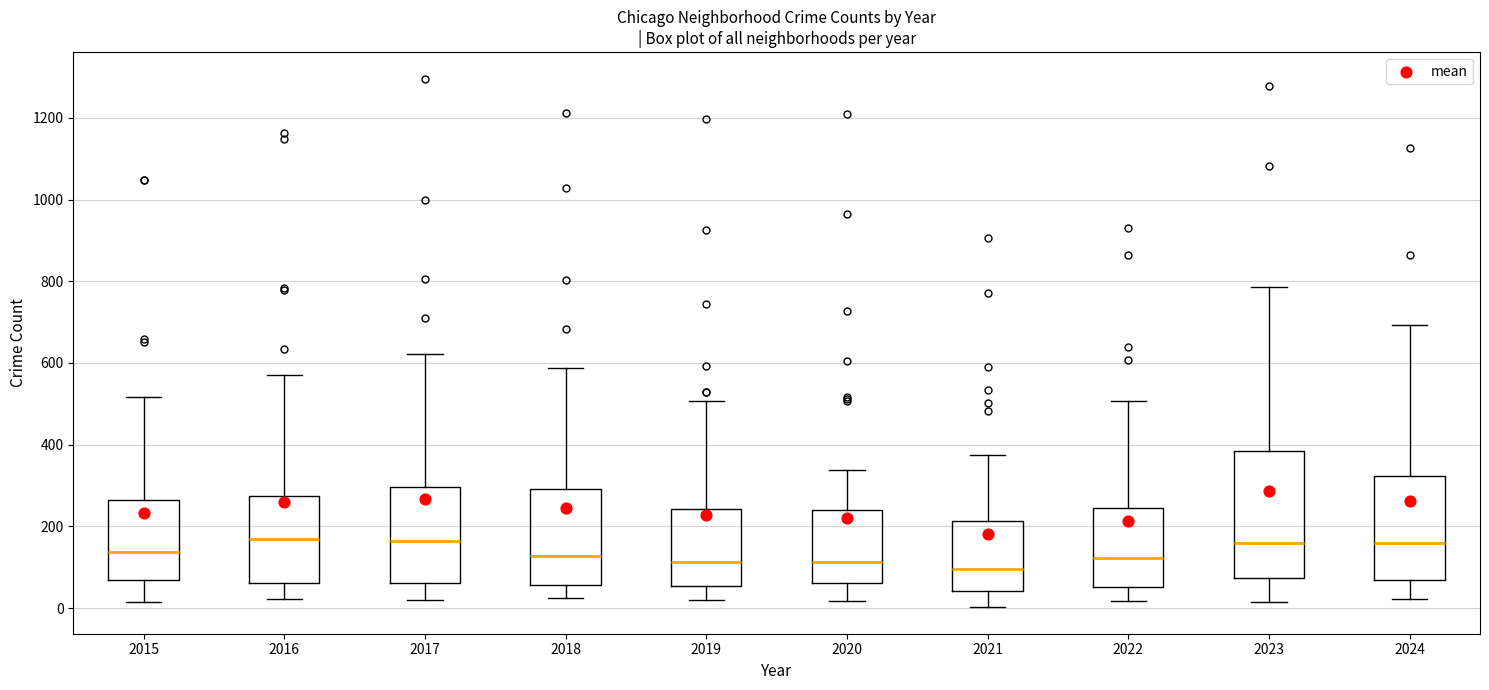

Where does the lower whisker of the box at x = 2020 end on the y-axis? The values are not printed on the chart, so give them approximately, as read against the axis.

20